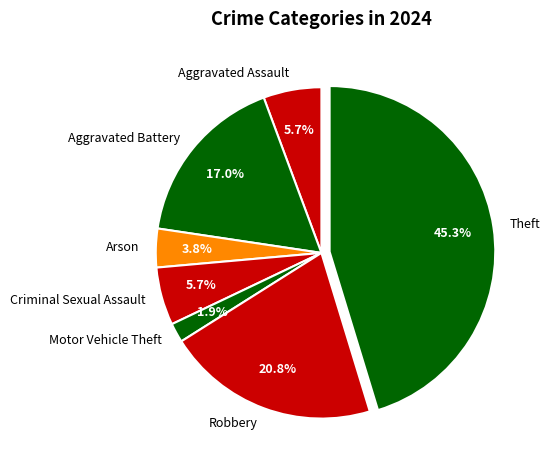

Which slice is the largest?

Theft